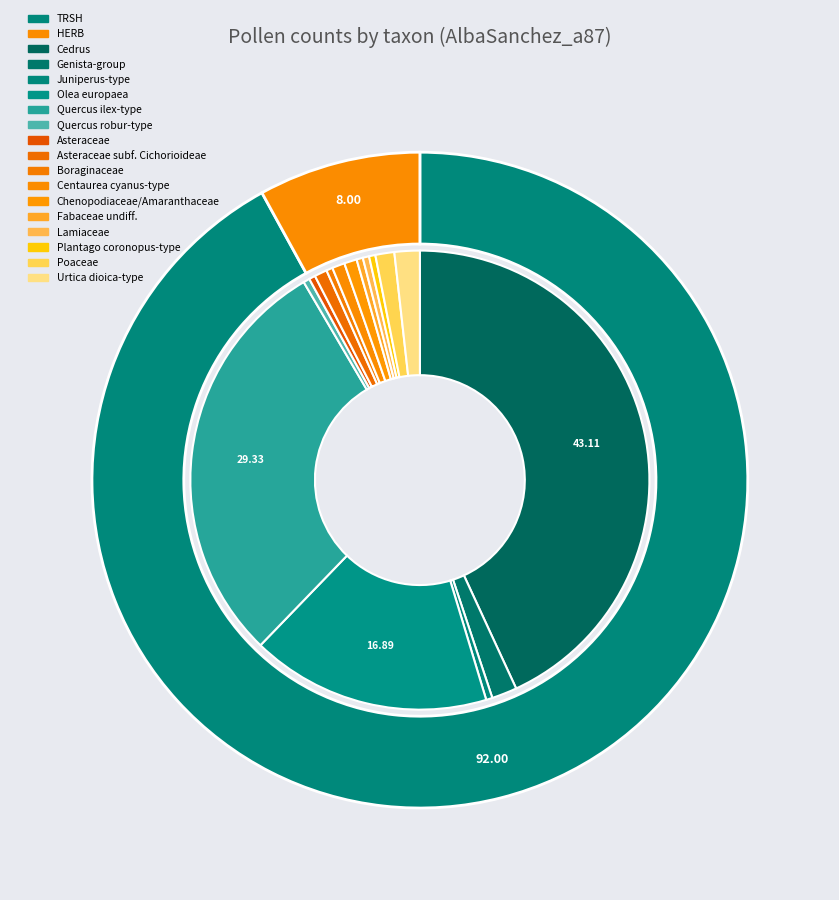

To the nearest percent, what portion does Quercus ilex-type represent?

29%